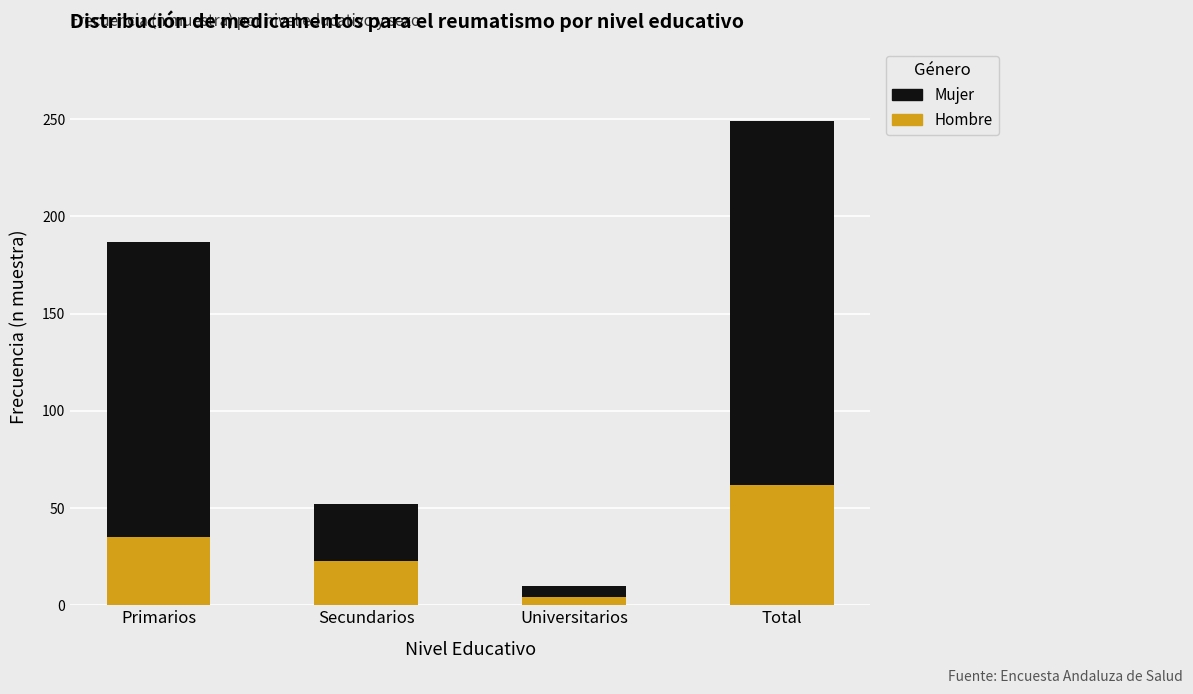

Reading left to right, transcribe the values for Hombre.

Primarios=35	Secundarios=23	Universitarios=4	Total=62